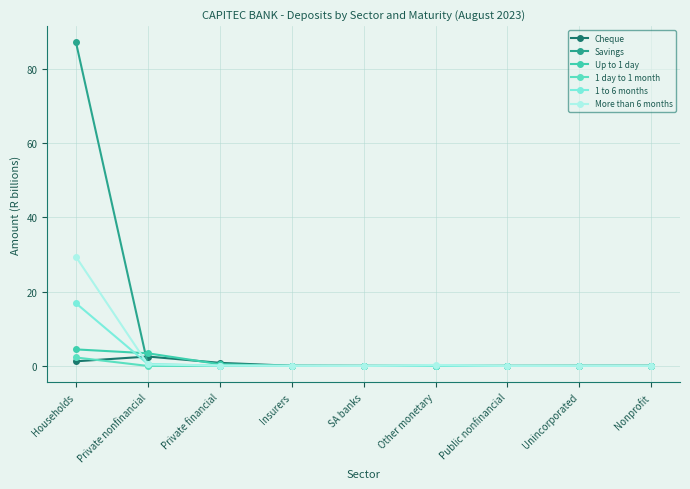

At Unincorporated, list the series in order from largest to smallest.

Up to 1 day, Cheque, More than 6 months, 1 to 6 months, Savings, 1 day to 1 month